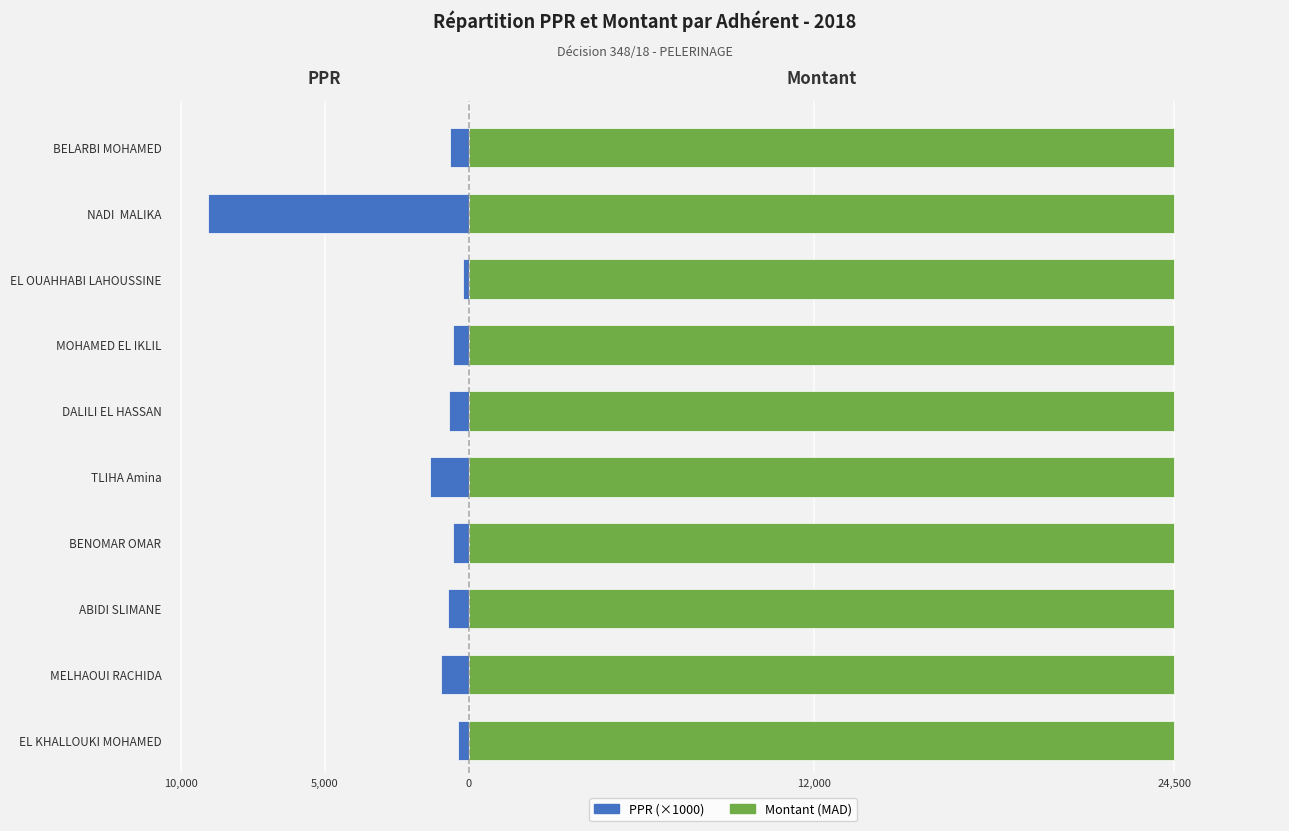

How many bars are there in each group?

2